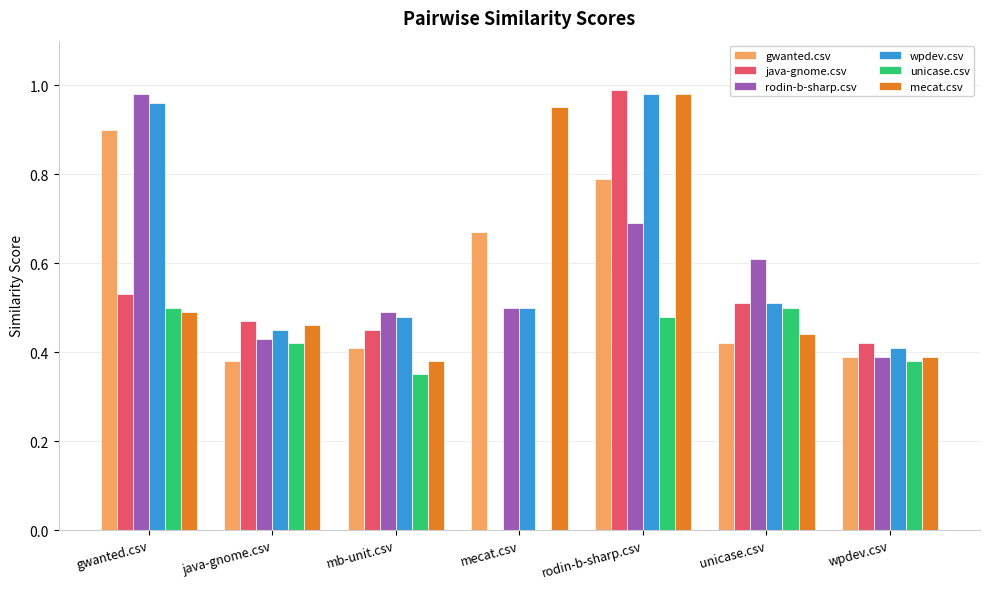

What is the total value across all series at wpdev.csv?

2.4